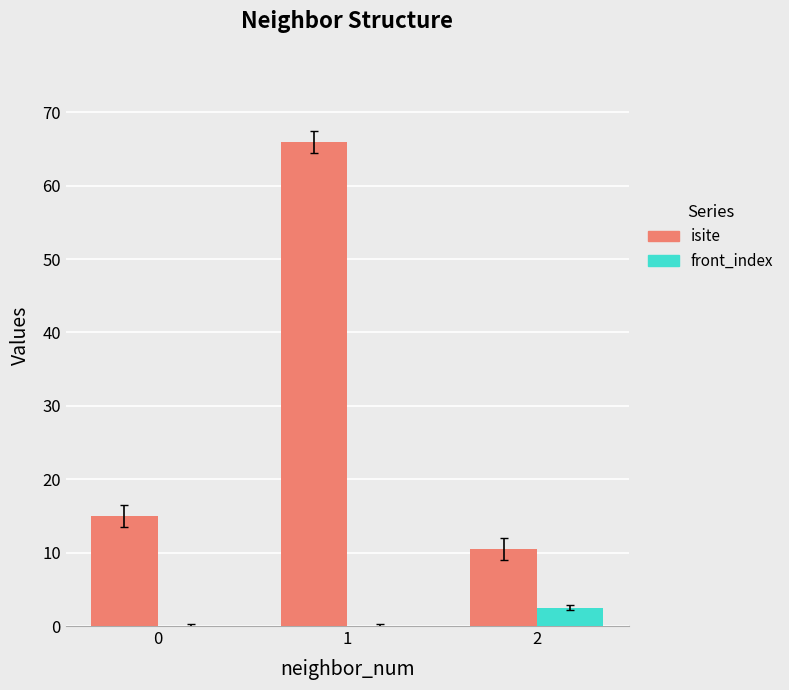

What is the difference between the front_index values at 1 and 2?

2.5